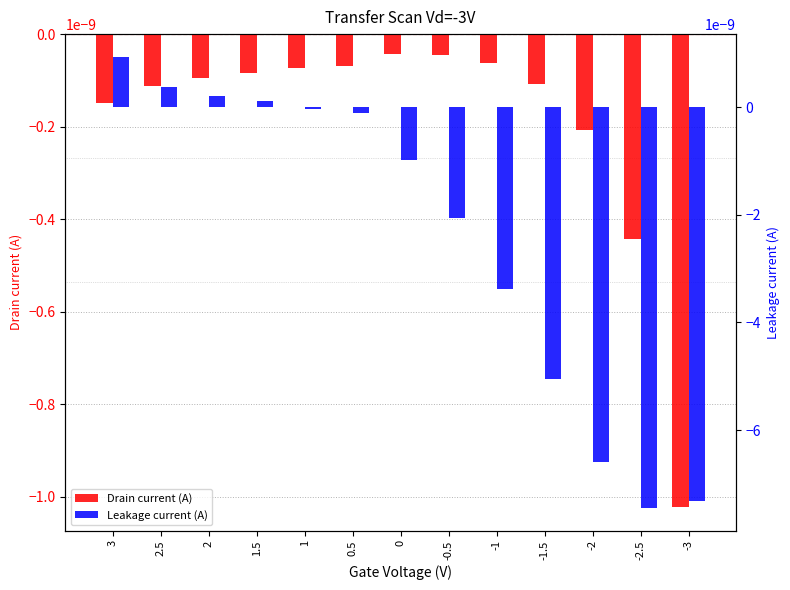

At which label is Leakage current (A) closest to 0?

1